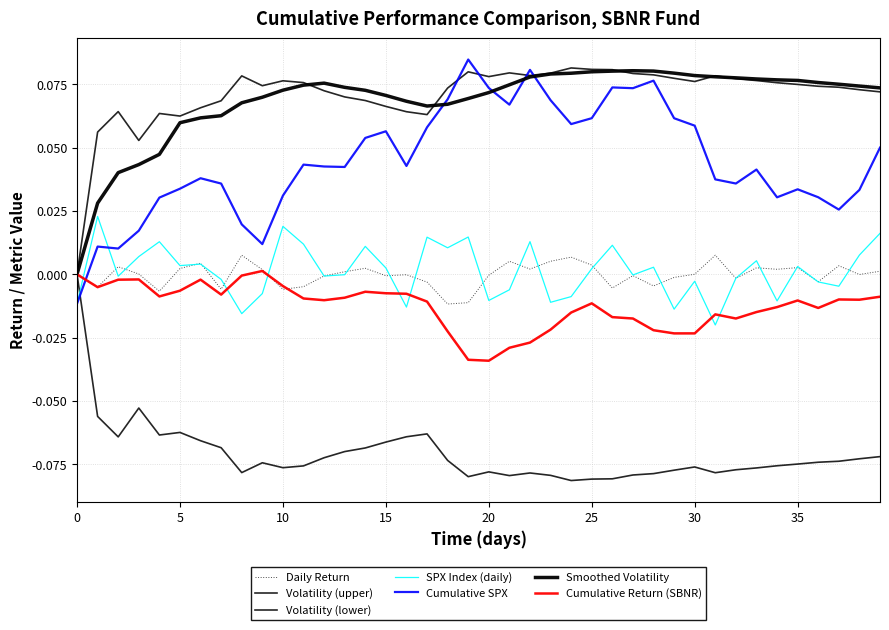

What is the label of the 35th point from the left?

34